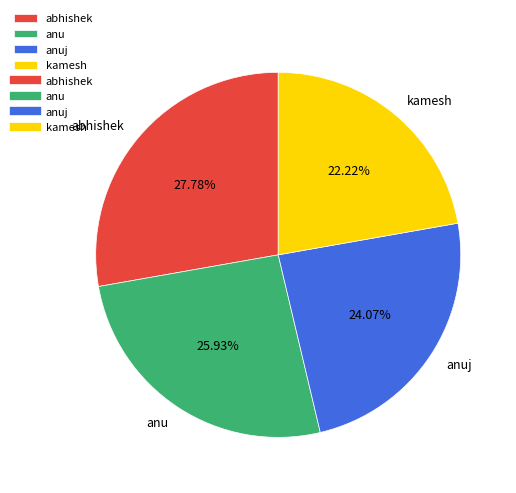

What portion of the pie excludes kamesh?

77.8%